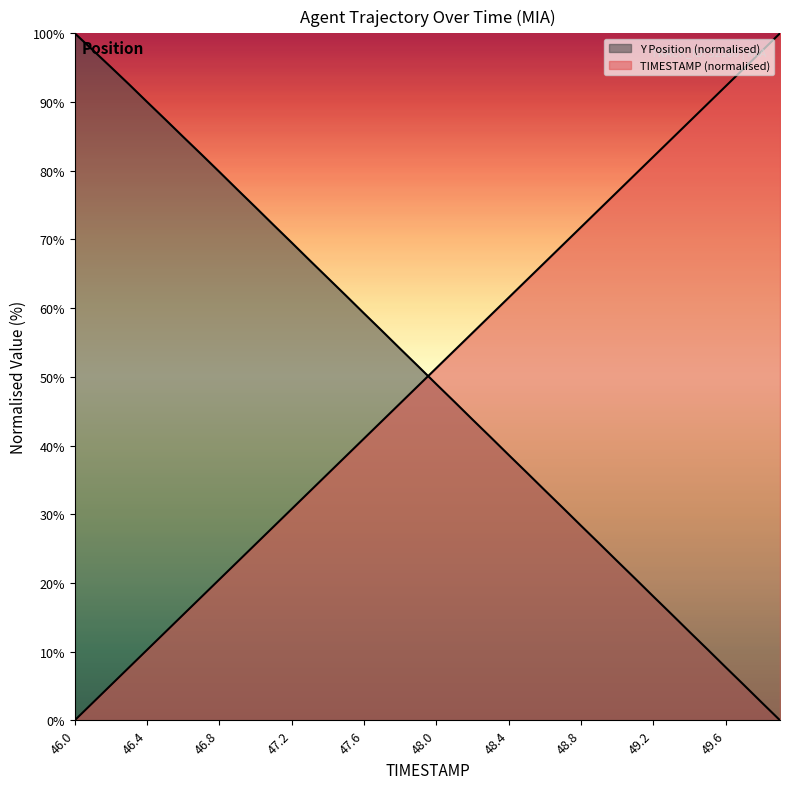

What is the average value of the TIMESTAMP (normalised) series?

50.0